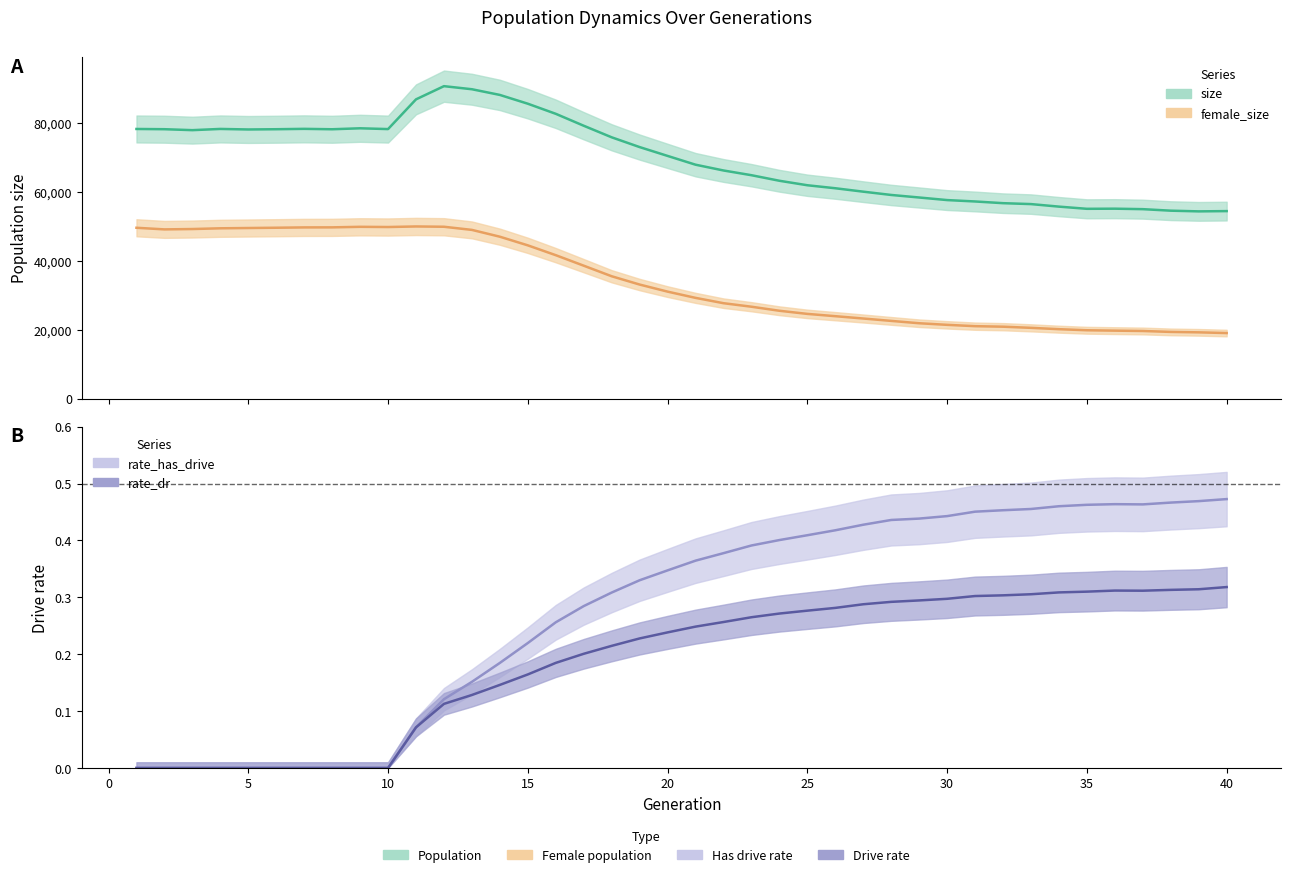

Which series changed the most between 9 and 26?

female_size